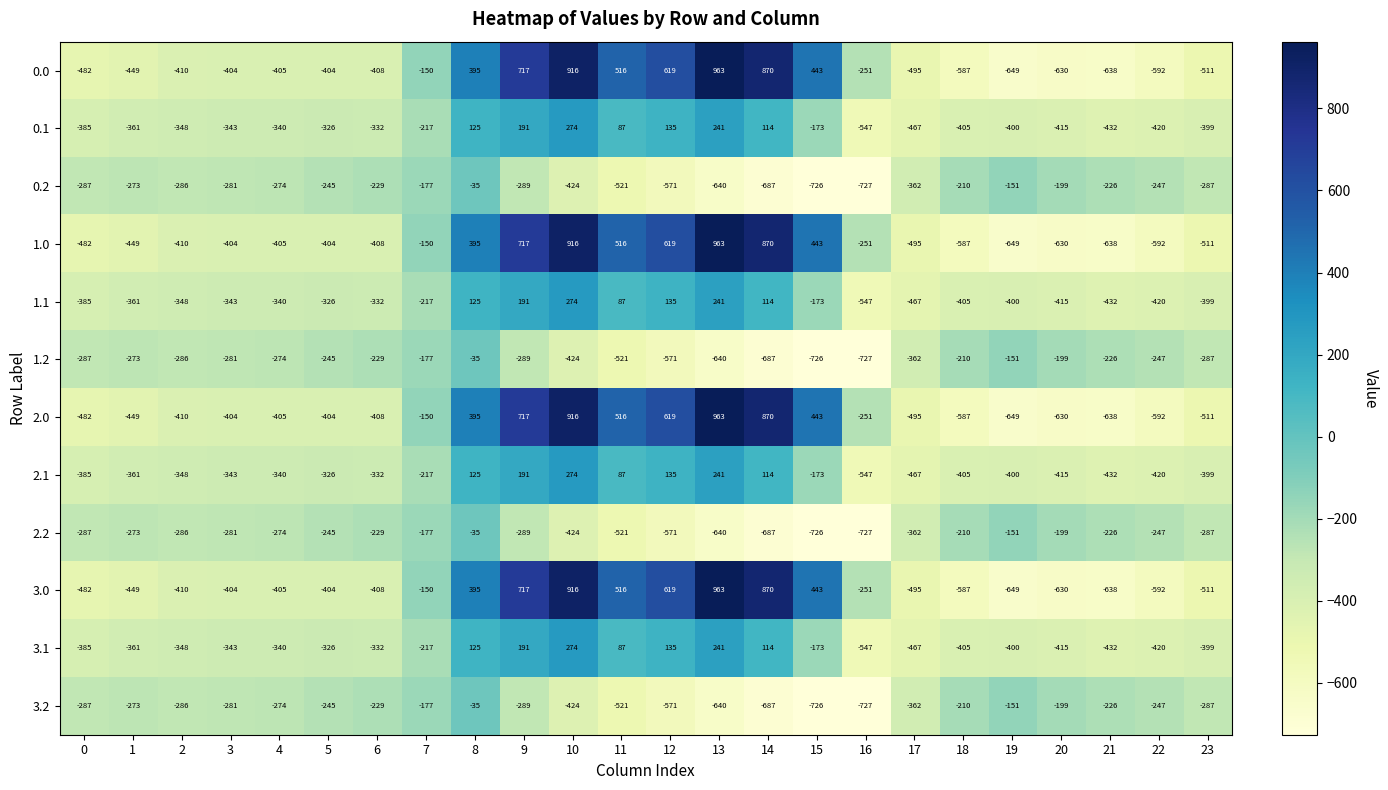

At which label does 3.1 first exceed -340?

5